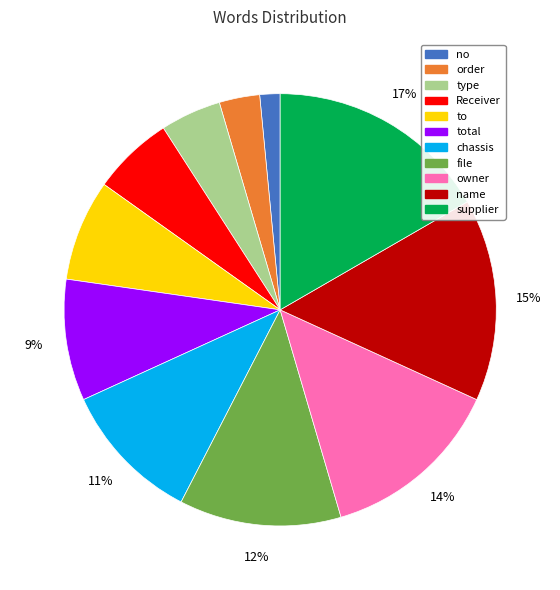

Which slice is the smallest?

no